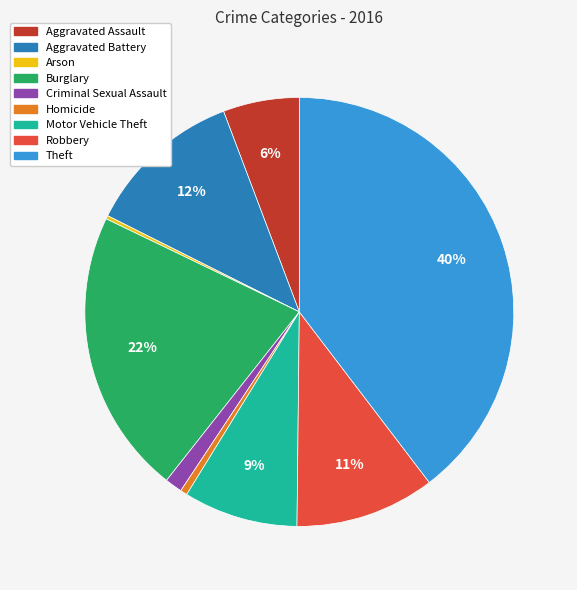

Which category has the biggest portion of the pie?

Theft